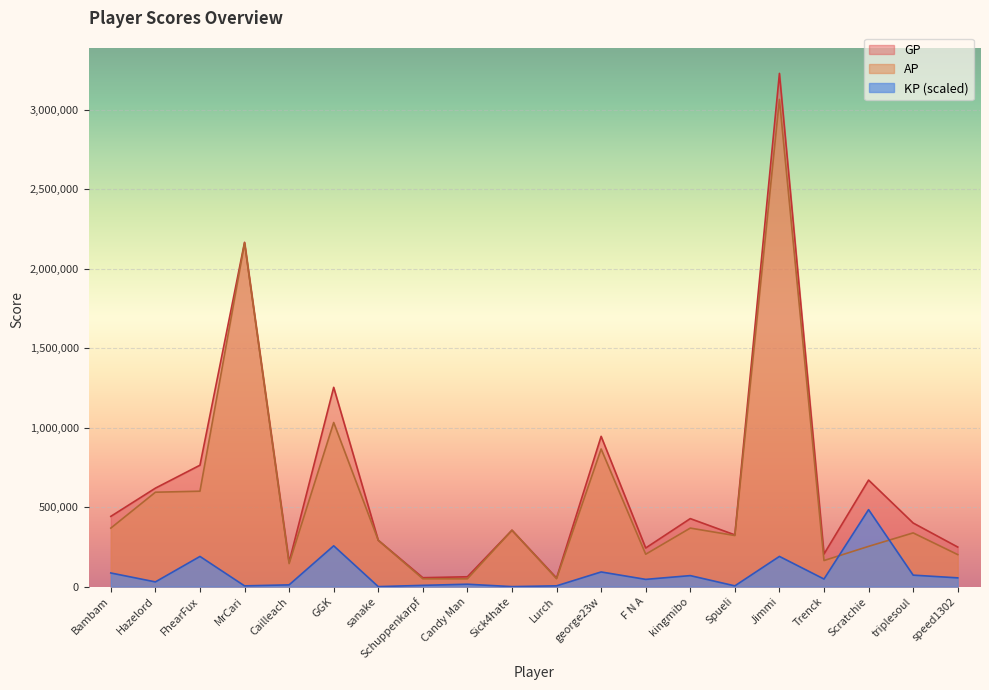

At how many categories does at least one series exceed 72411?

17